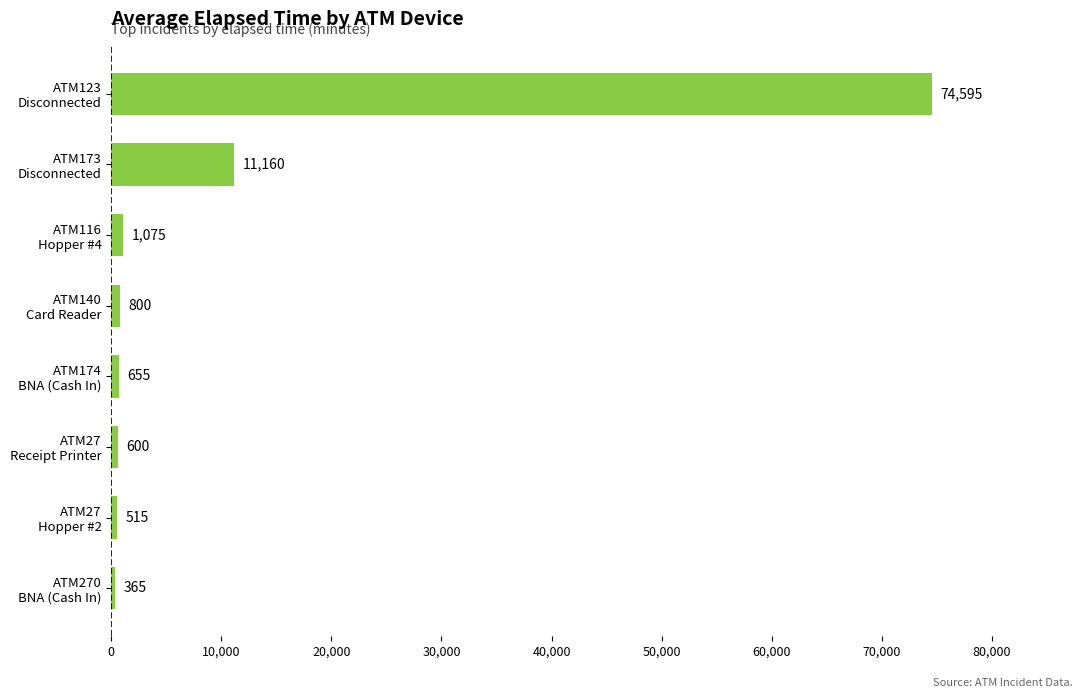

Reading top to bottom, what are all the values shown in this chart?

74595	11160	1075	800	655	600	515	365